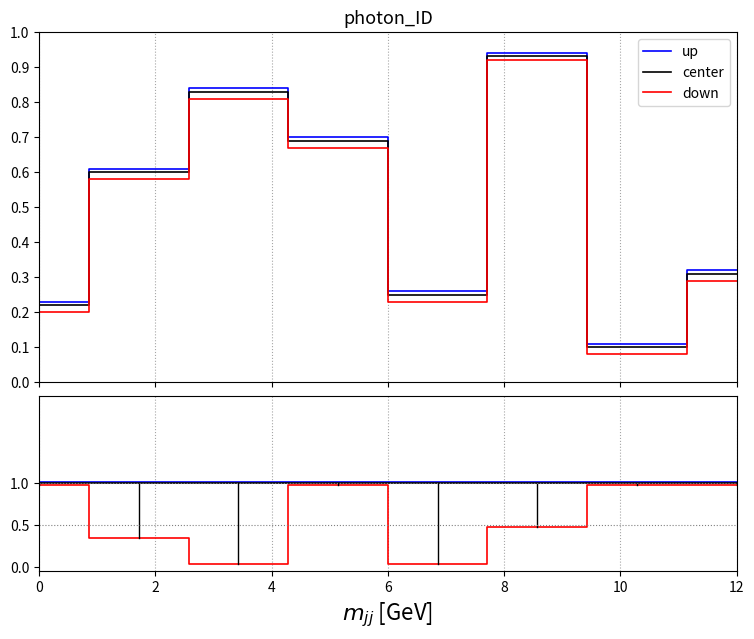

At how many categories does at least one series exceed 0?

8